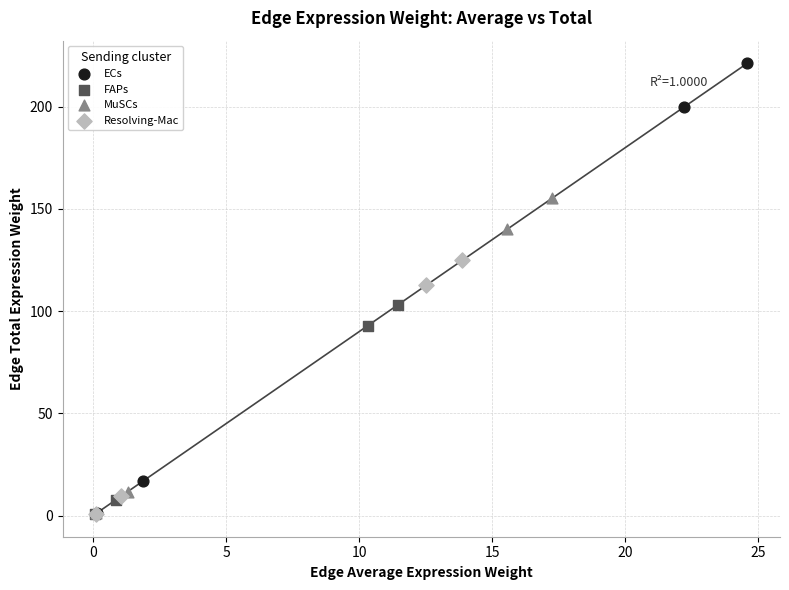

Which series contains the highest Y value?

ECs